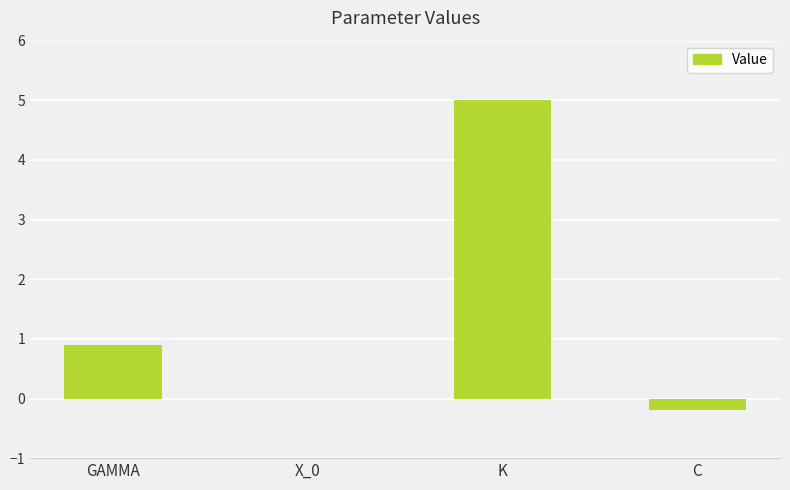

Where is the data nearest to the value 2?

GAMMA